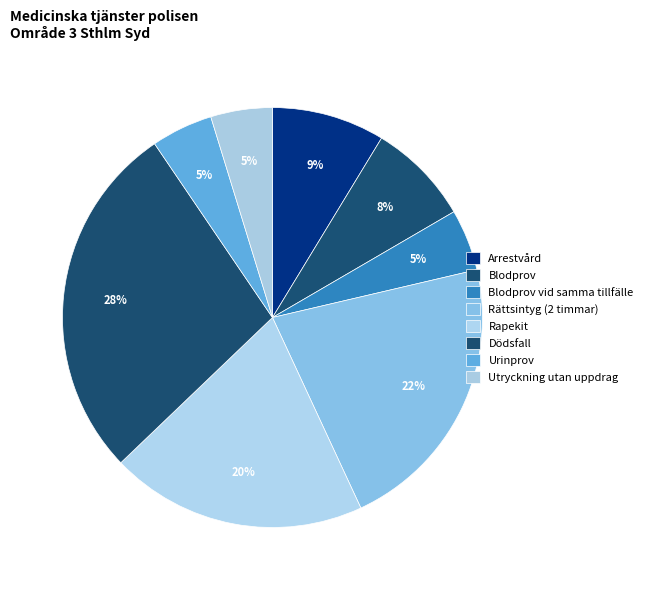

To the nearest percent, what is the average slice percentage?

12%